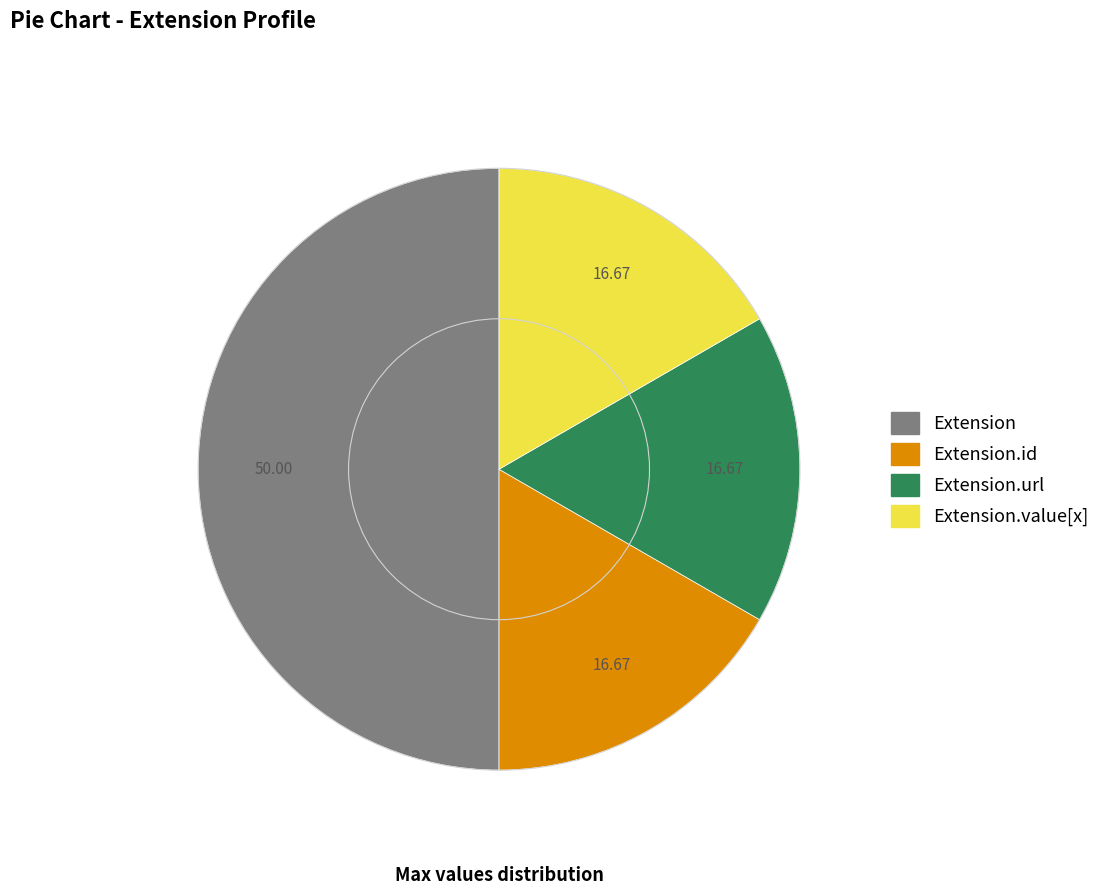

How many slices are in this pie chart?

4